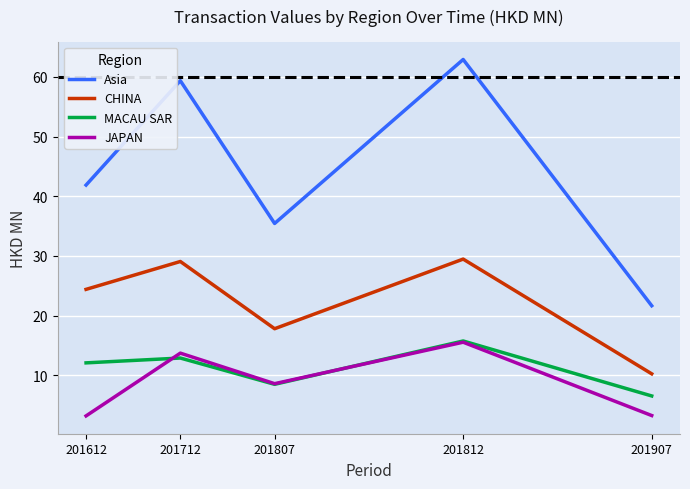

What is the greatest value displayed?

62.9